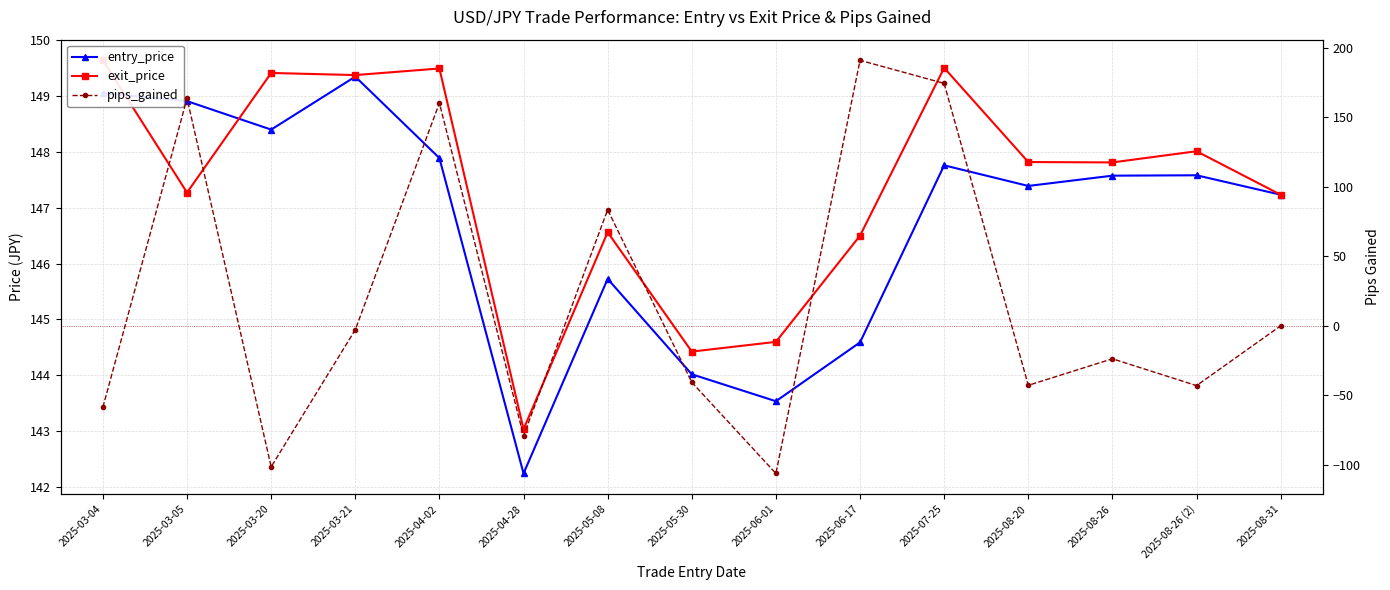

Between which two adjacent categories do entry_price and pips_gained first intersect?

2025-03-04 and 2025-03-05